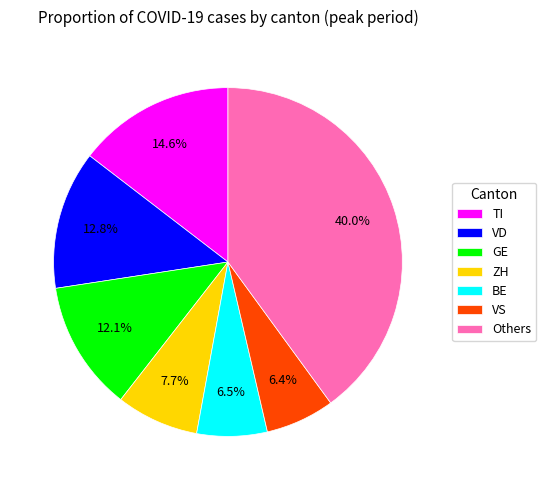

Does any single category account for the majority?

No